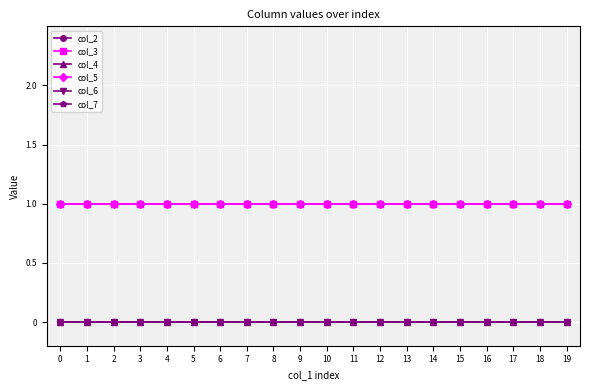

Does the chart have visible grid lines?

Yes